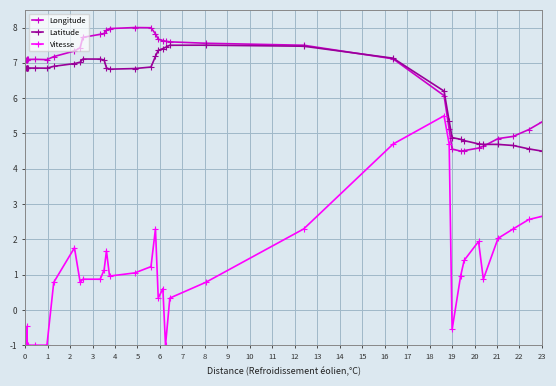

True or false: Vitesse and Latitude cross at least once.

False